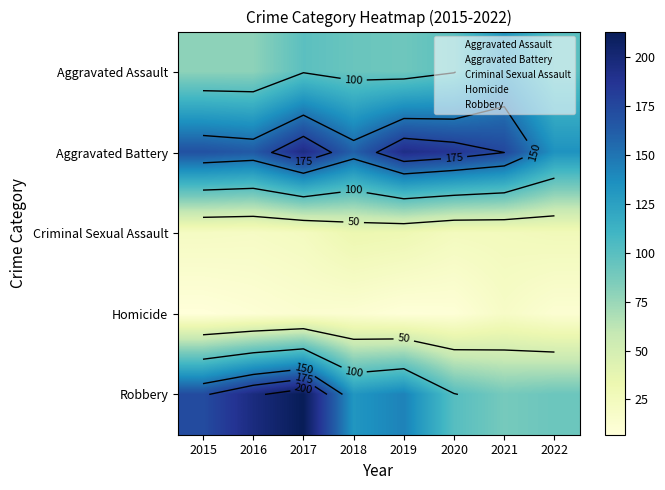

What is the maximum value for Aggravated Battery?

194